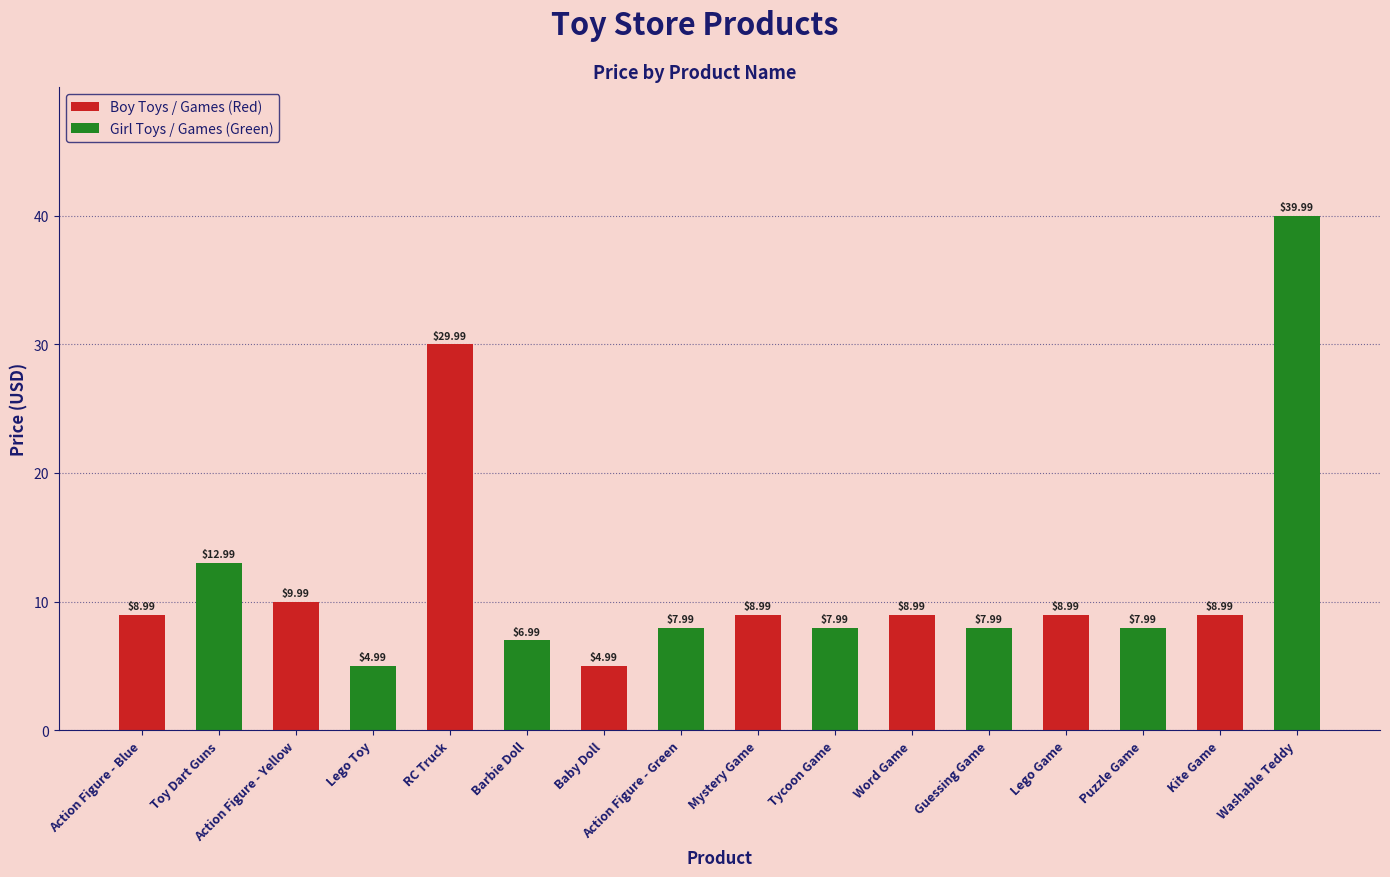

Is it true that the value at Action Figure - Green is 8.0?

True